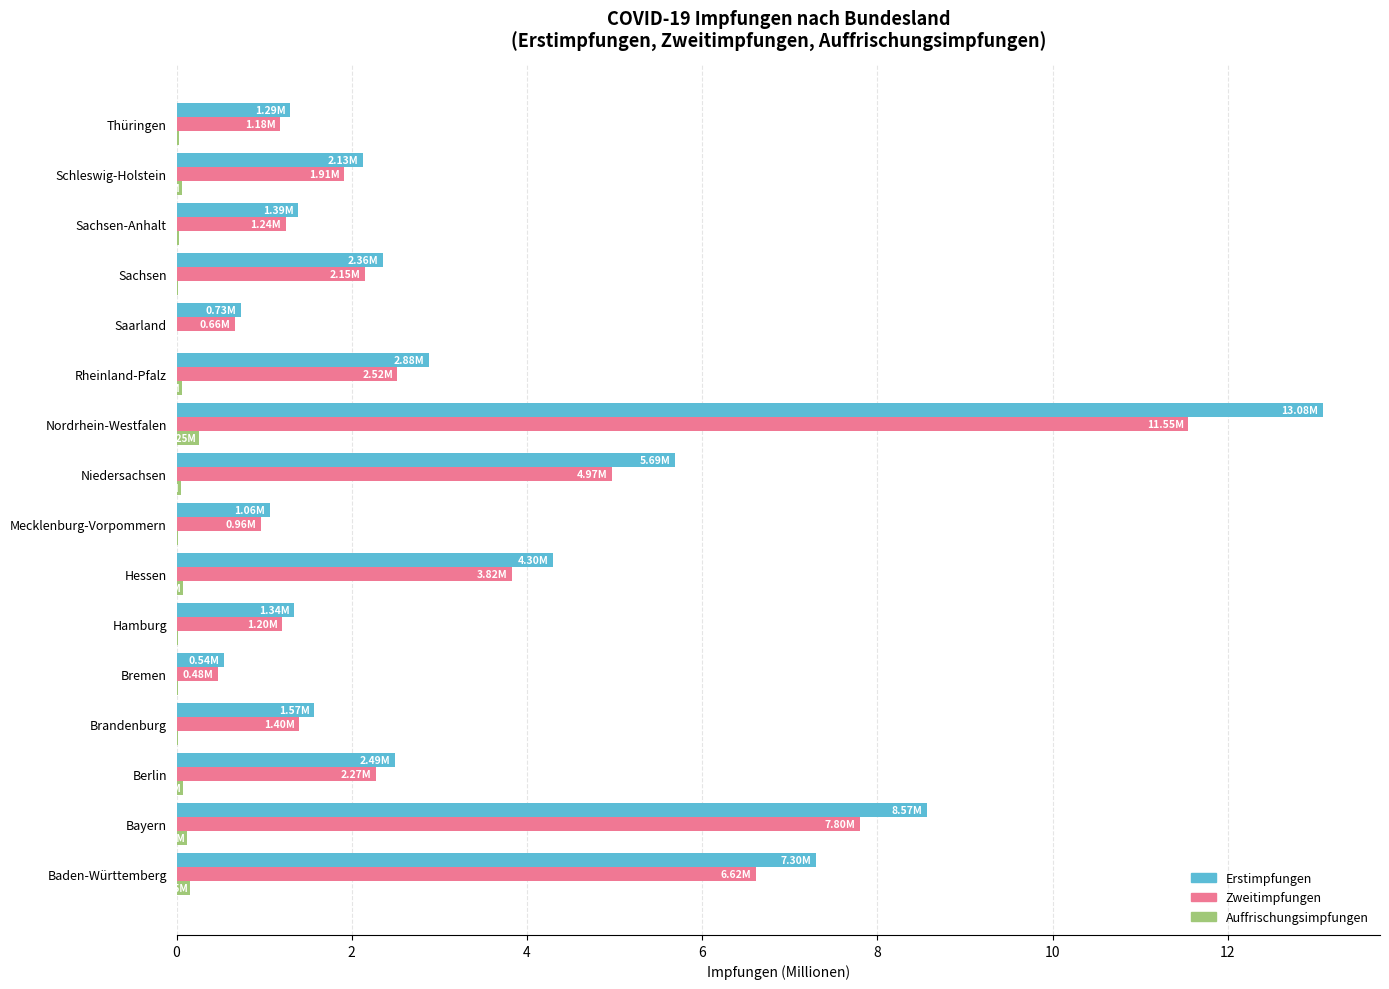

At which category is the sum across all series the highest?

Nordrhein-Westfalen